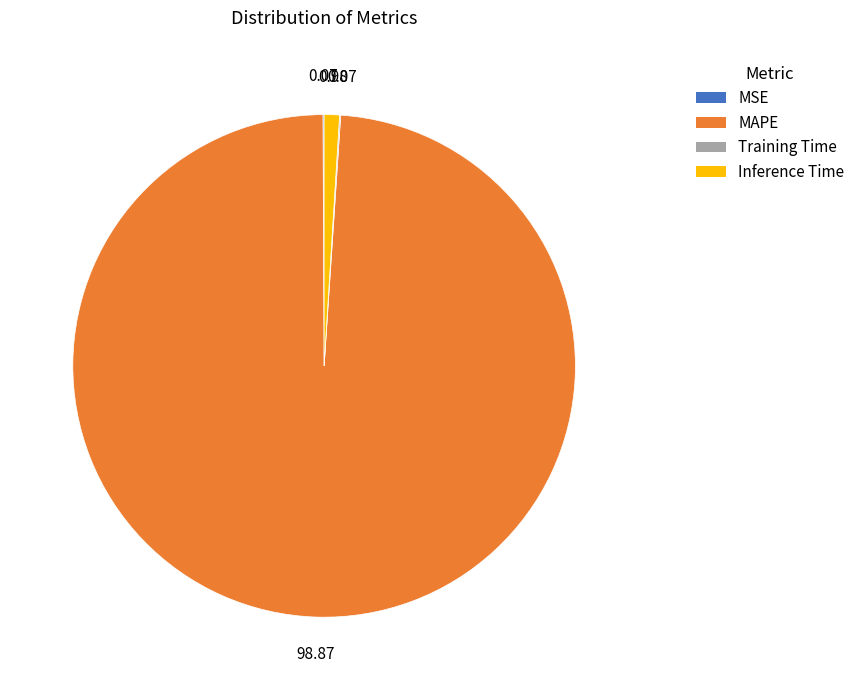

Is there any slice that represents more than half of the pie?

Yes